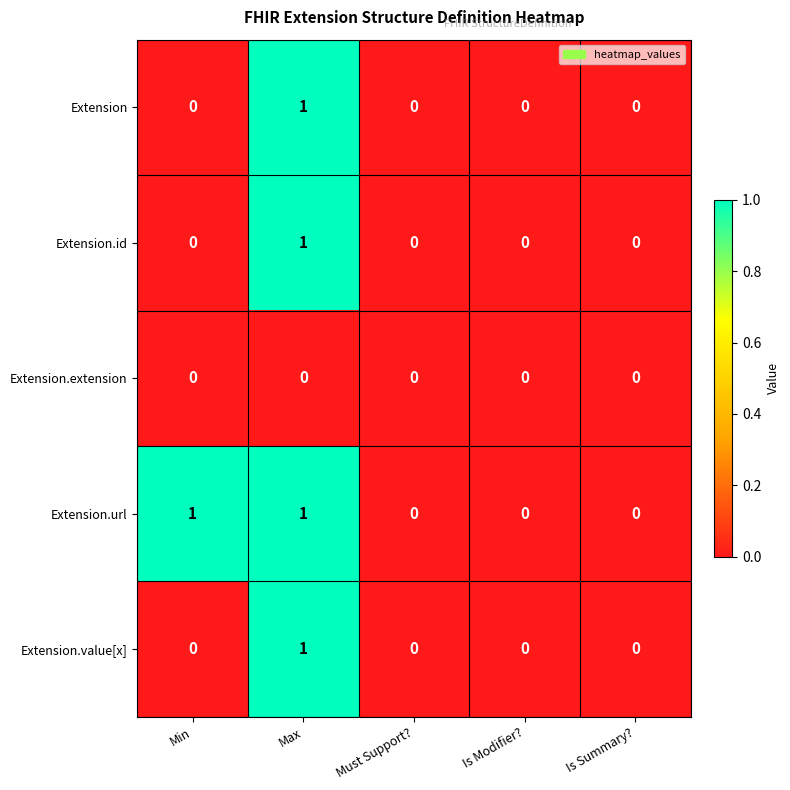

Reading left to right, what are all the values shown in this chart?

Extension: Min=0	Max=1	Must Support?=0	Is Modifier?=0	Is Summary?=0
Extension.id: Min=0	Max=1	Must Support?=0	Is Modifier?=0	Is Summary?=0
Extension.extension: Min=0	Max=0	Must Support?=0	Is Modifier?=0	Is Summary?=0
Extension.url: Min=1	Max=1	Must Support?=0	Is Modifier?=0	Is Summary?=0
Extension.value[x]: Min=0	Max=1	Must Support?=0	Is Modifier?=0	Is Summary?=0